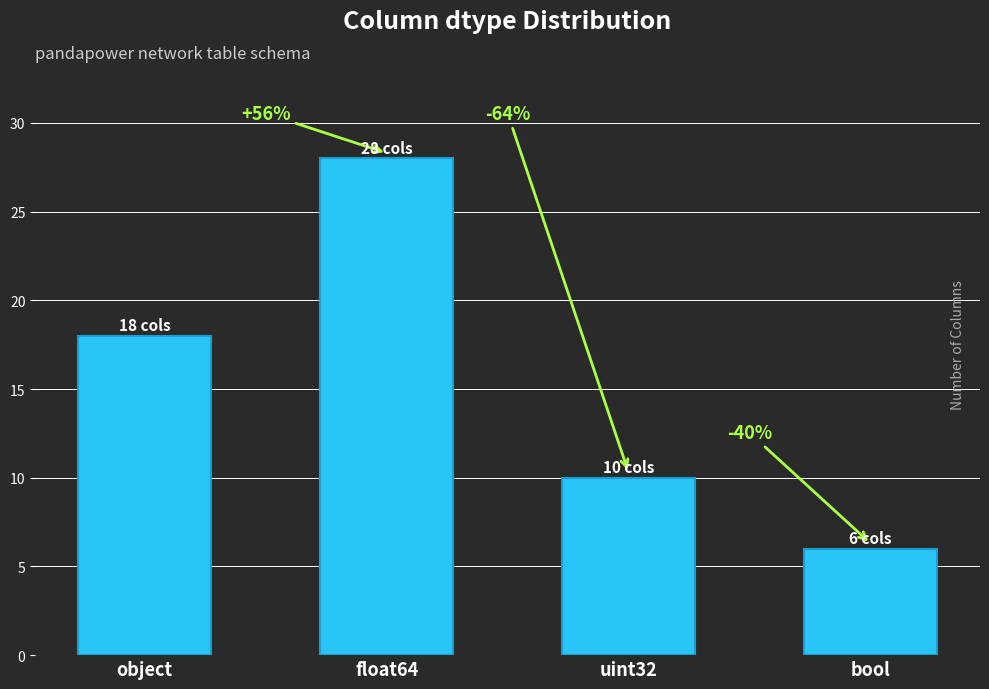

Are the bars horizontal?

No